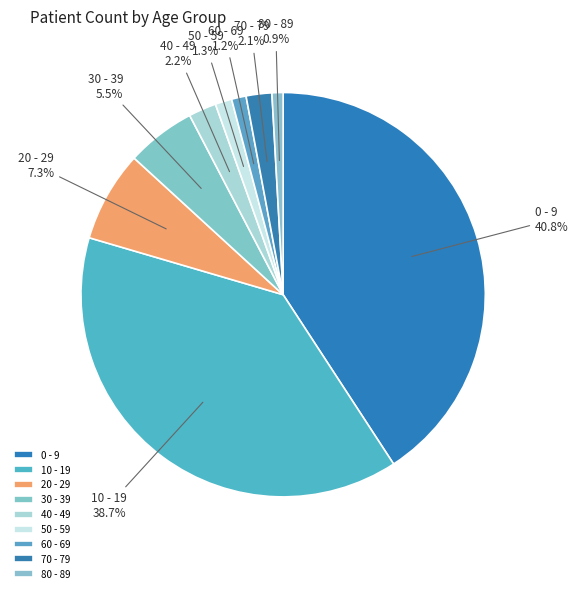

How many slices are in this pie chart?

9